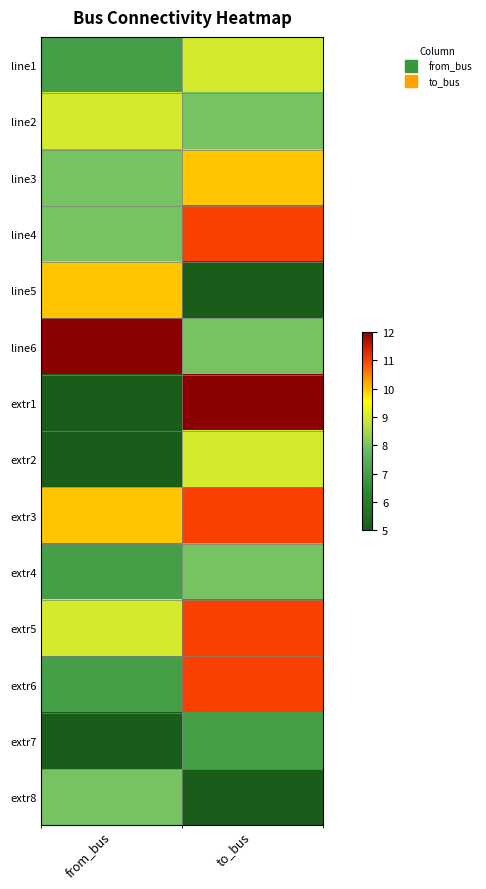

Rank the series by their maximum value, from lowest to highest.

extr7, extr4, extr8, line1, line2, extr2, line3, line5, line4, extr3, extr5, extr6, line6, extr1